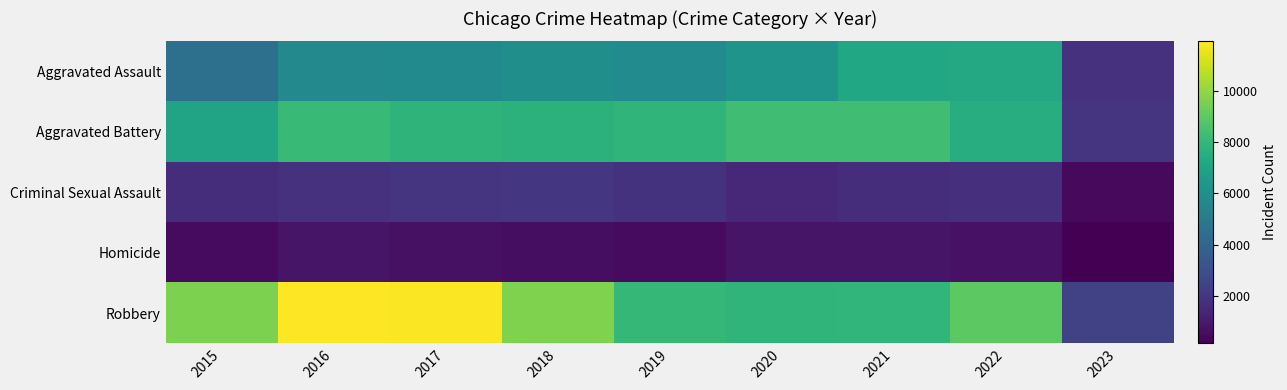

Count the number of data series in this chart.

5